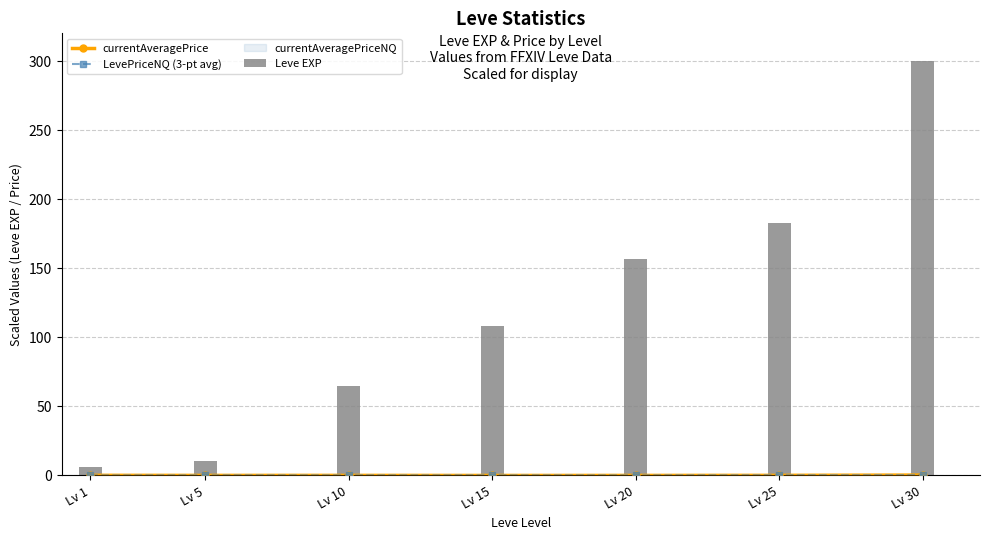

The value of currentAveragePrice at Lv 25 is 0.1. True or false?

True